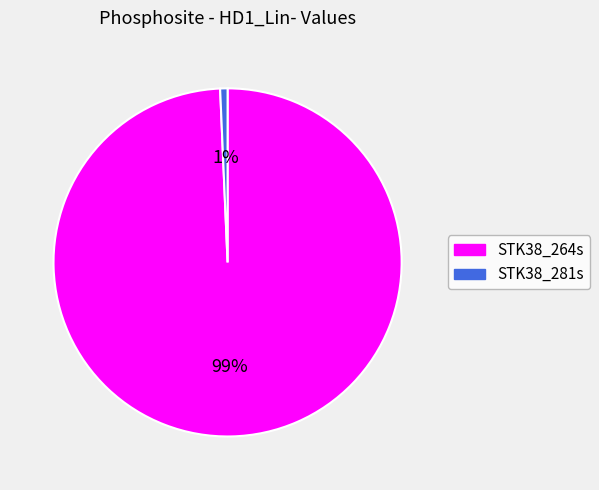

What percentage is the STK38_281s slice, to the nearest percent?

1%